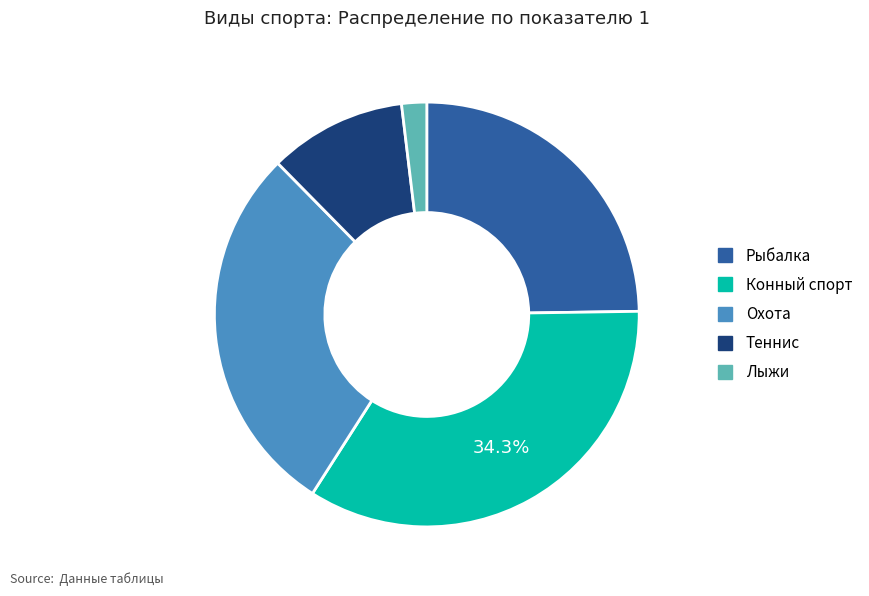

How many slices are in this pie chart?

5